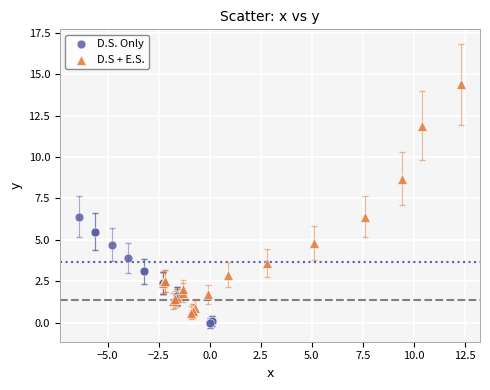

Which series has the widest spread of Y values?

D.S + E.S.